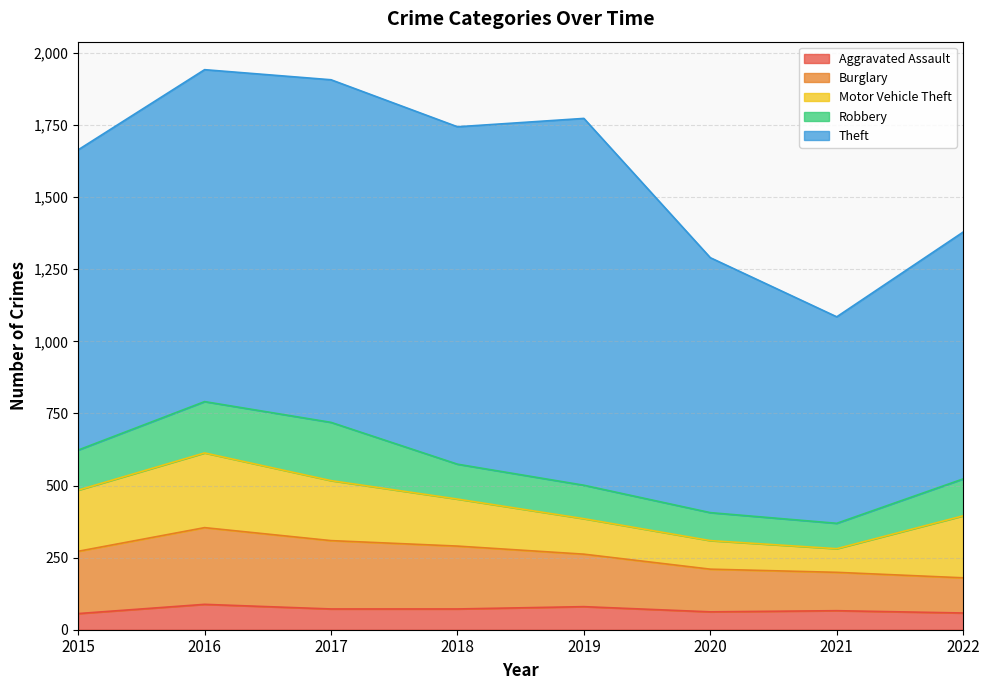

Which series has the largest total across all categories?

Theft